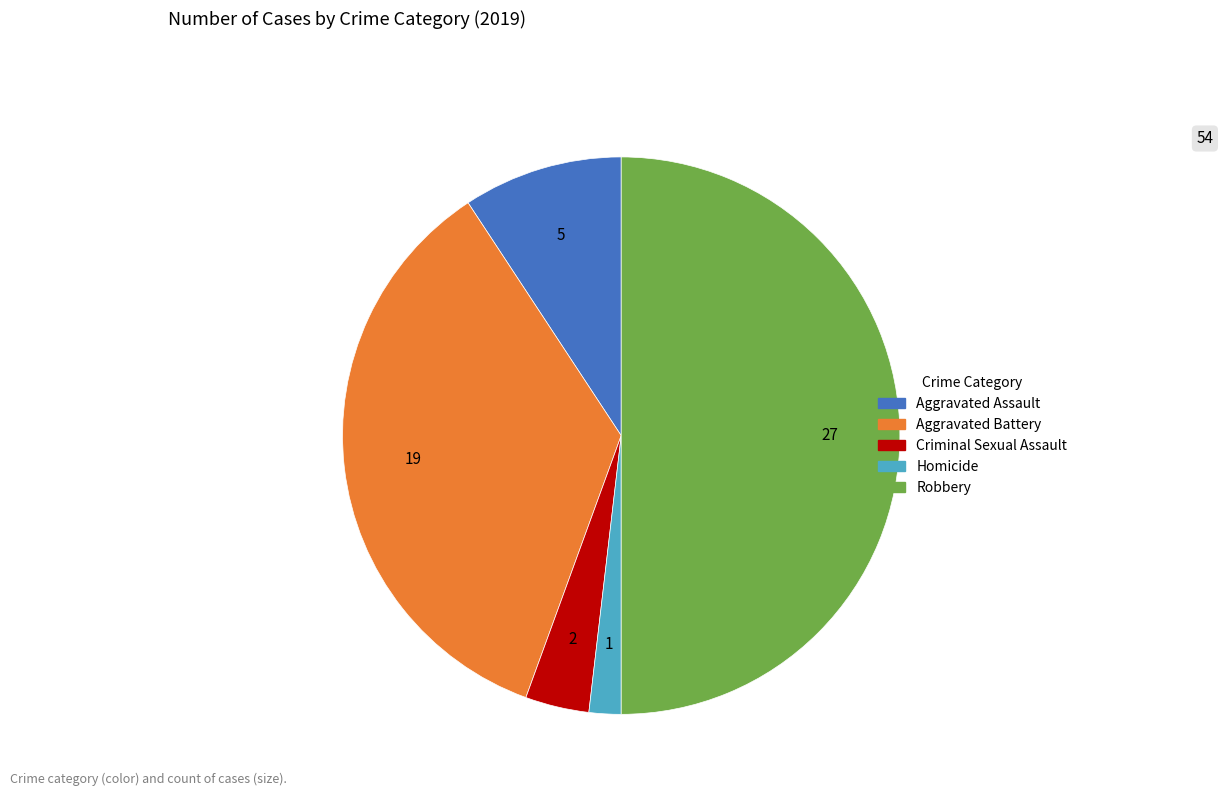

Which slice is the smallest?

Homicide